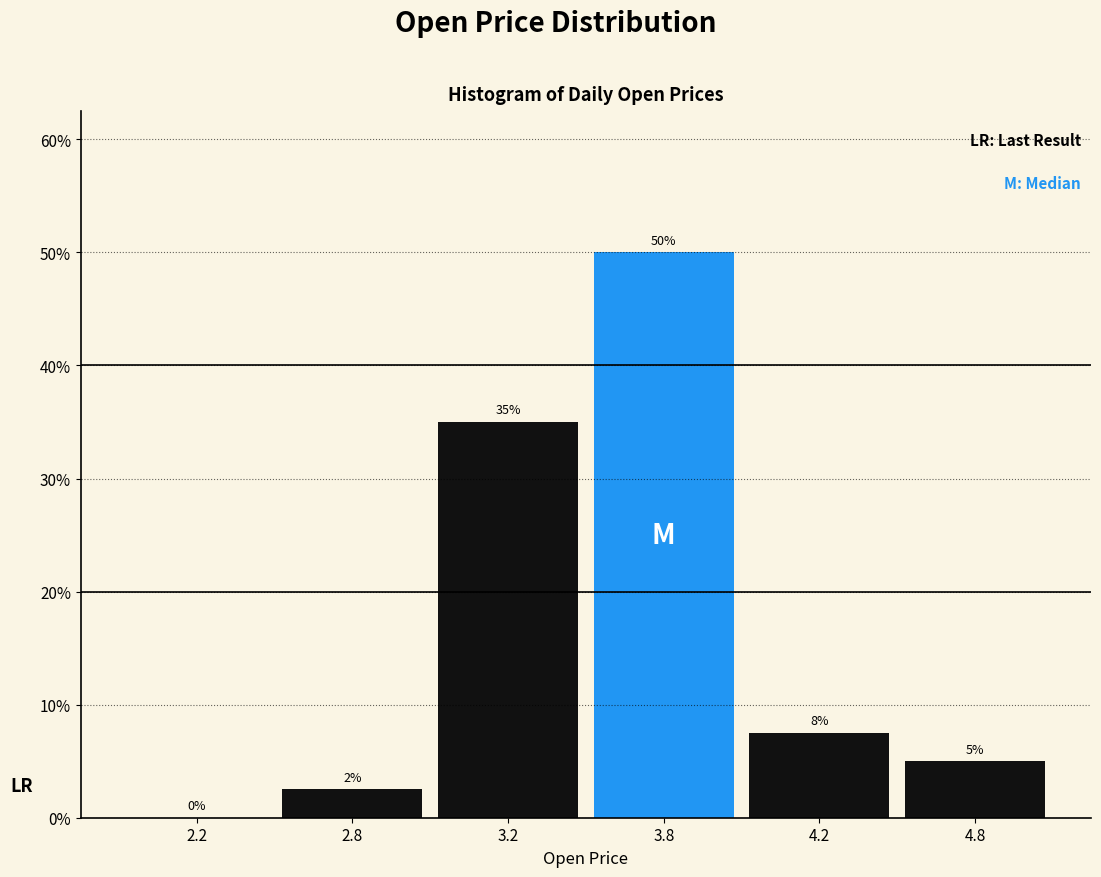

Which has a higher value, 4.8 or 4.2?

4.2